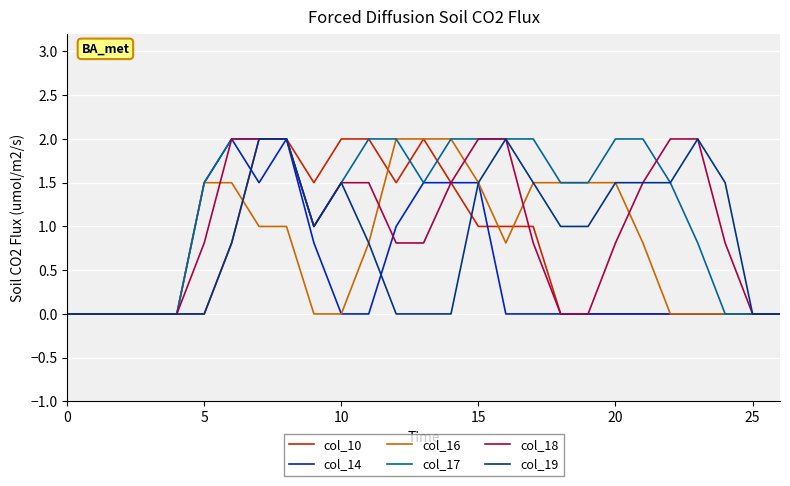

Which series has the largest total across all categories?

col_17